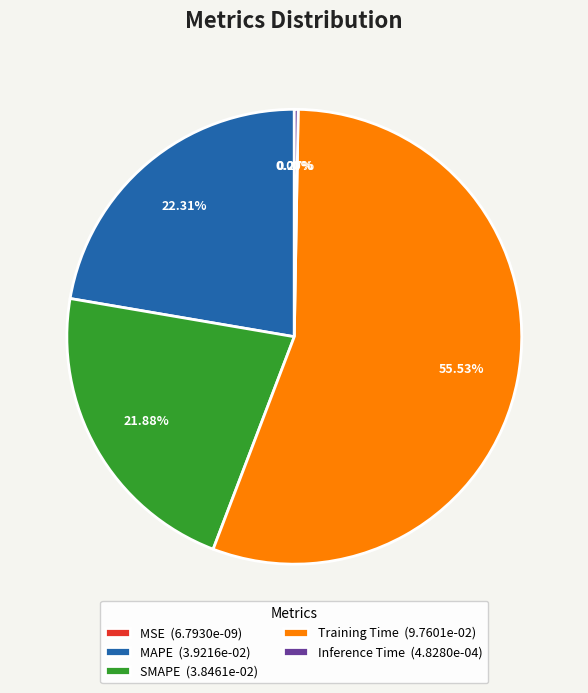

Is there a majority slice in this chart?

Yes